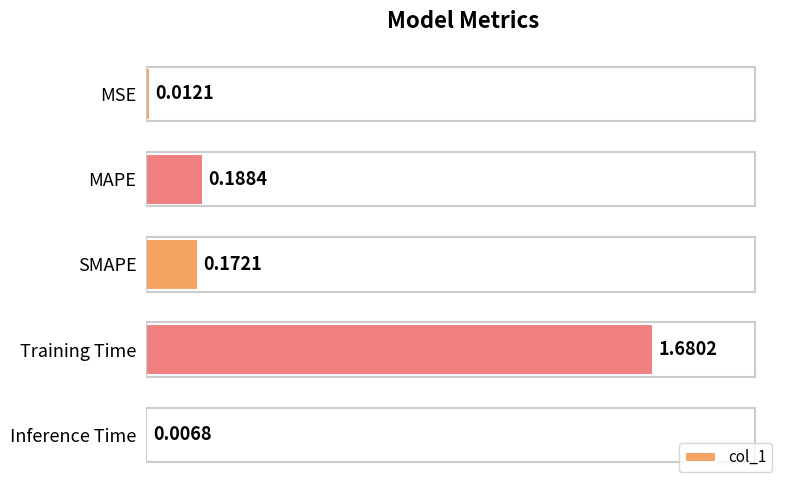

Which label corresponds to the largest value in the chart?

Training Time